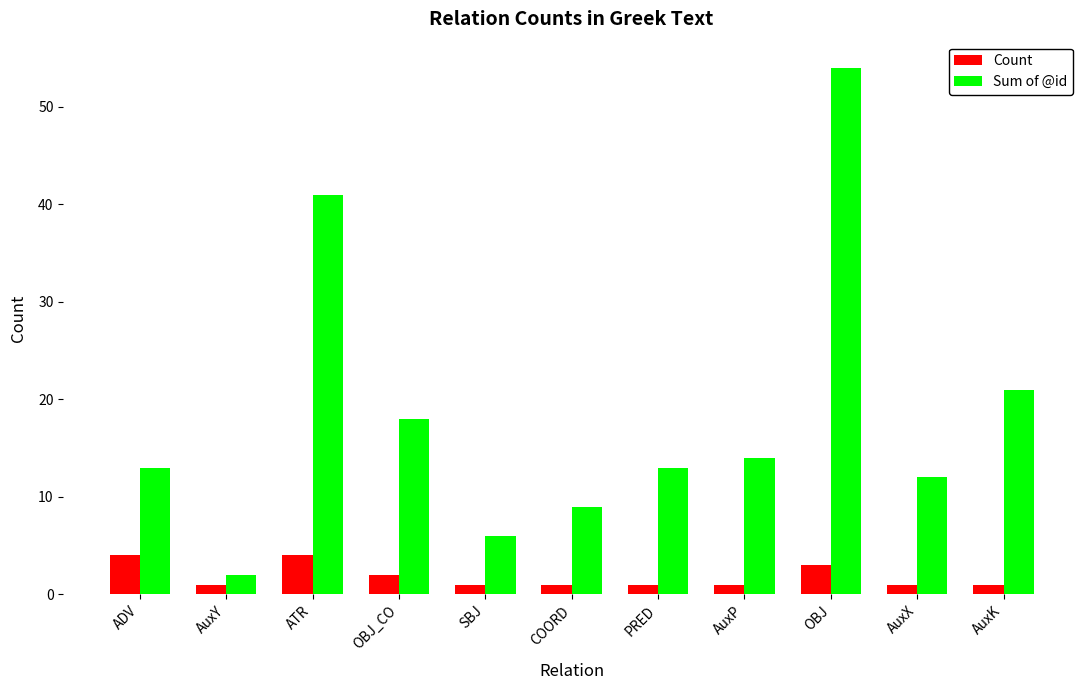

How many bars are there in total?

22